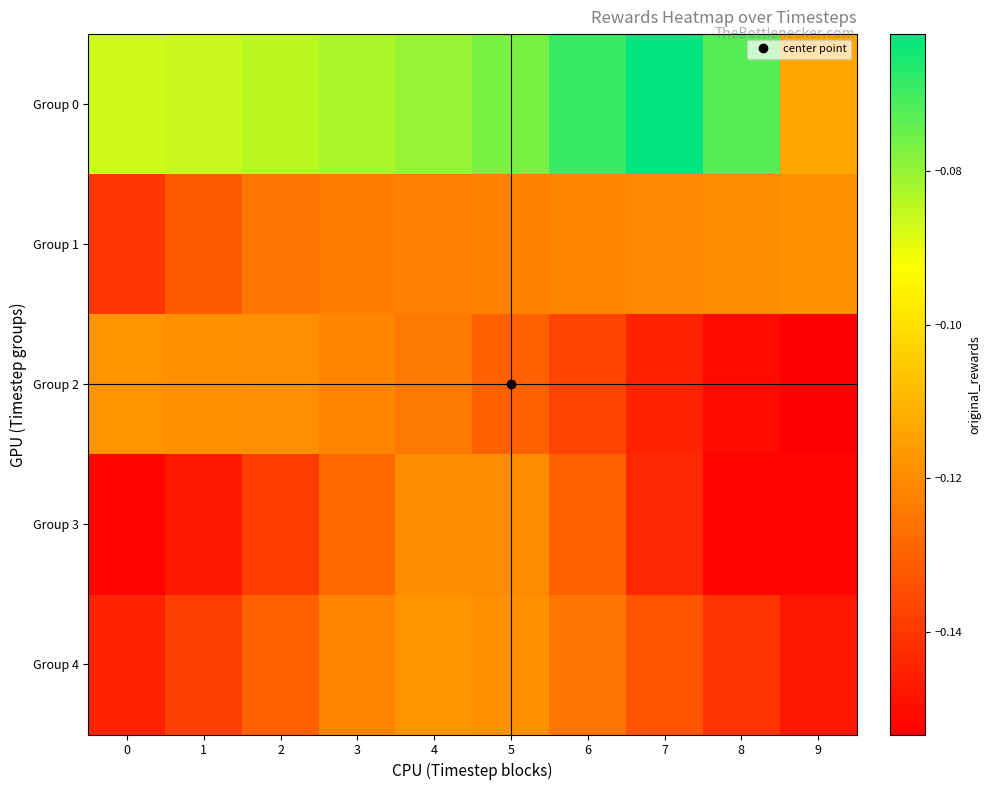

Which has a higher value, 0 or 6?

6